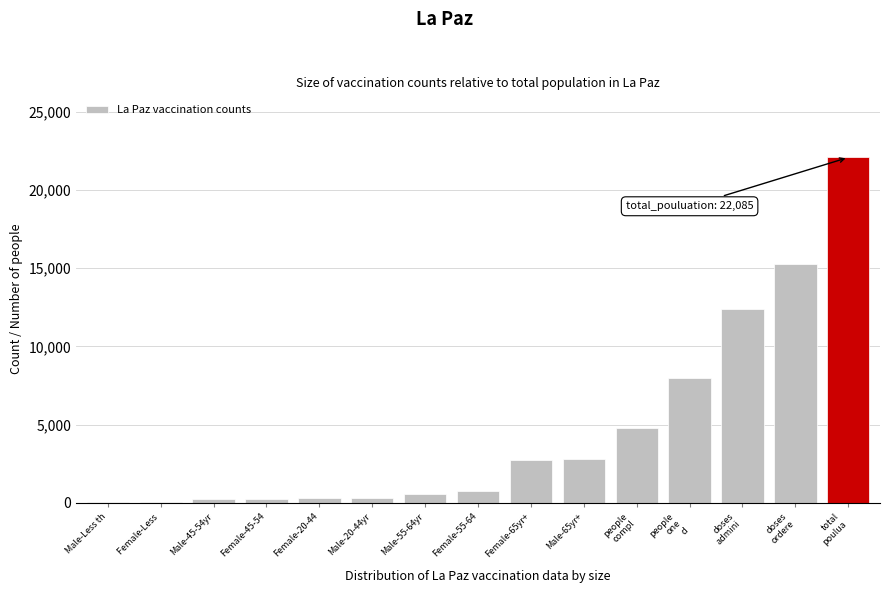

The value at Male-55-64yr is 545. True or false?

True